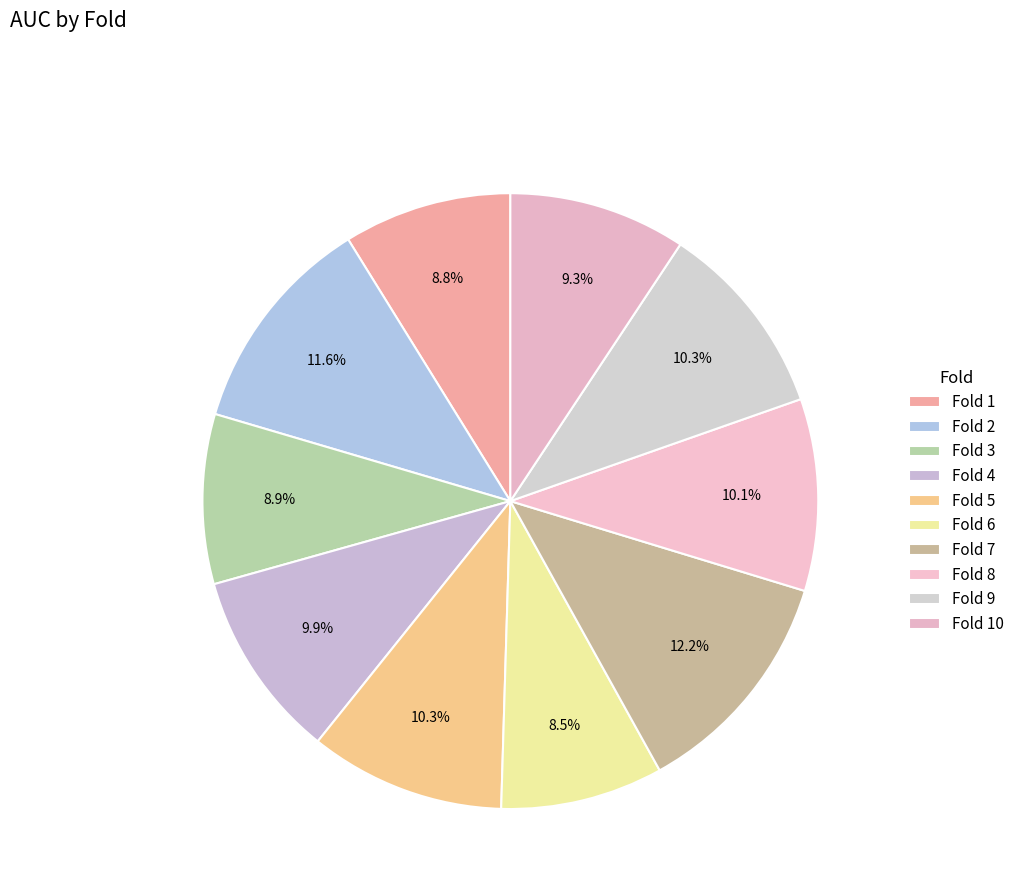

To the nearest percent, what percentage of the pie is Fold 1?

9%